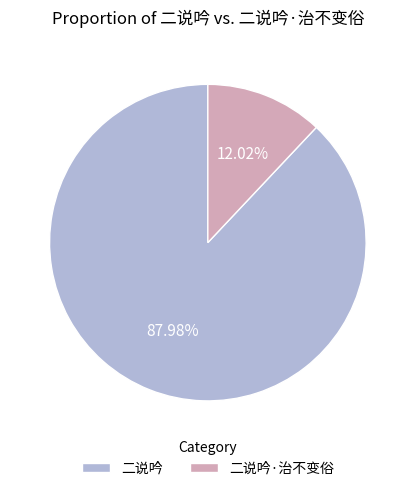

To the nearest percent, what portion does 二说吟 represent?

88%